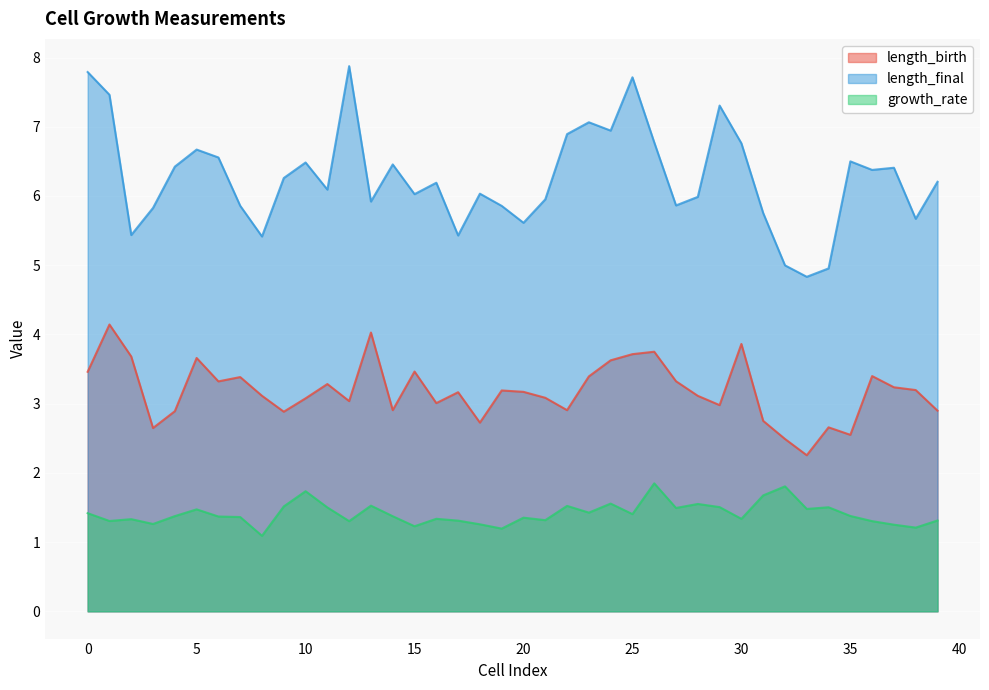

How many lines are shown in the chart?

3